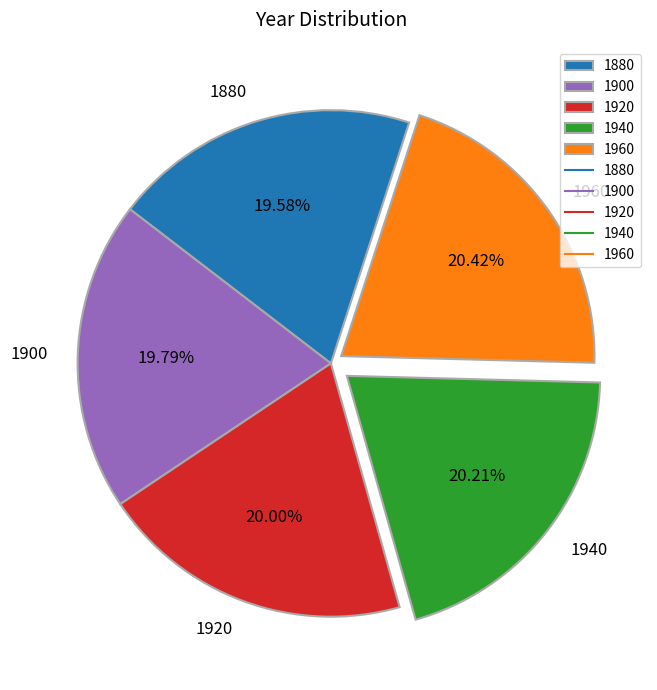

Does 1920 account for over 50% of the chart?

No